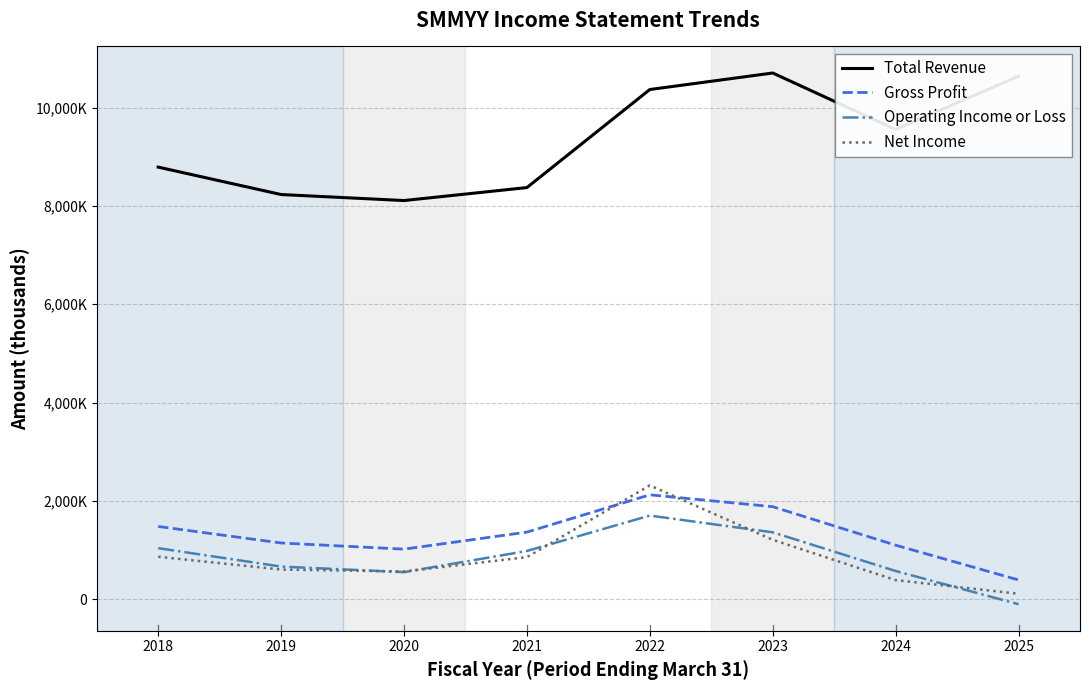

Which series has the largest total across all categories?

Total Revenue